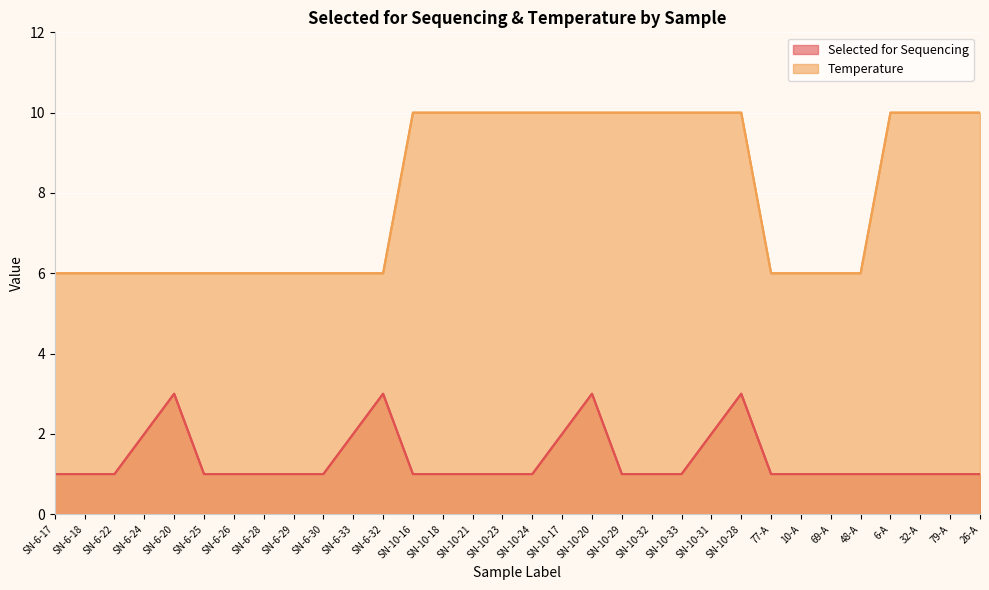

Where is Temperature nearest to the value 8?

SN-6-17